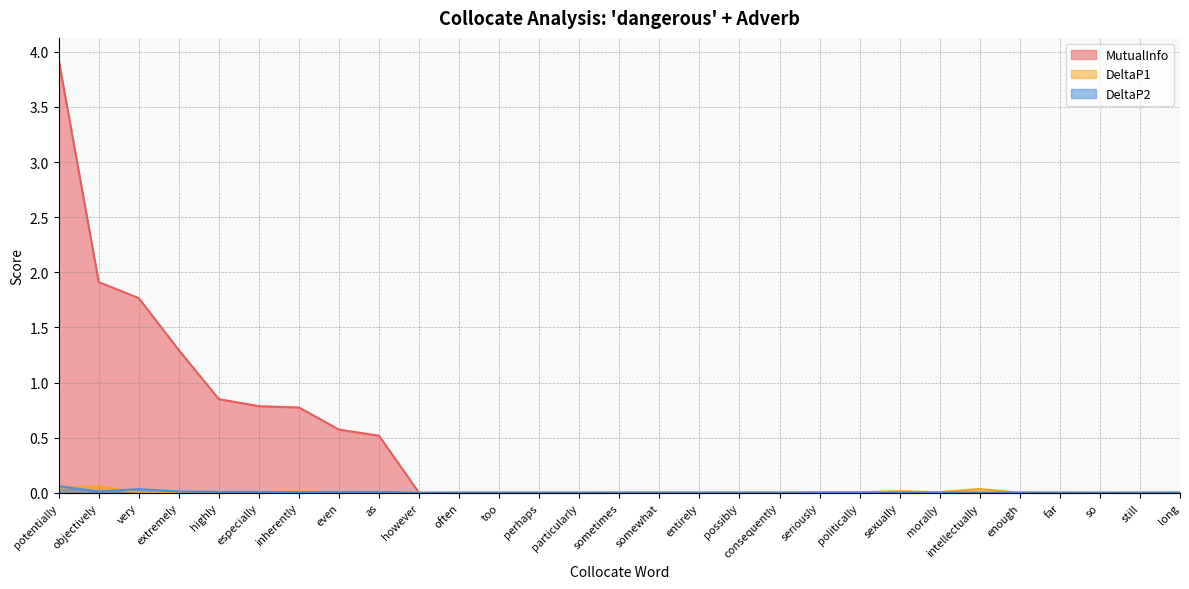

At which label does DeltaP1 reach its peak?

objectively